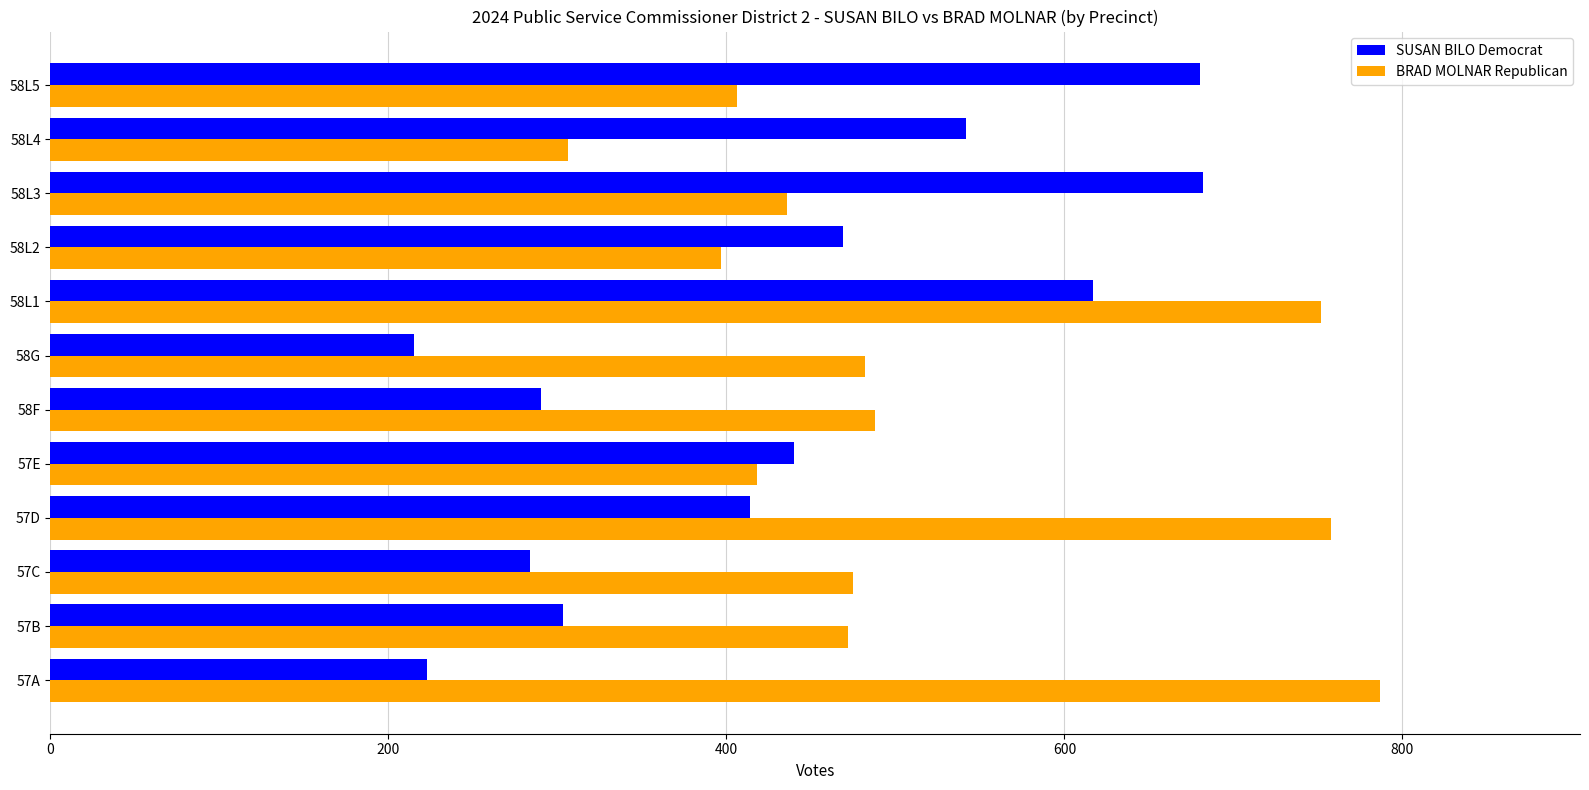

The SUSAN BILO Democrat series shows 414 at 57D. True or false?

True